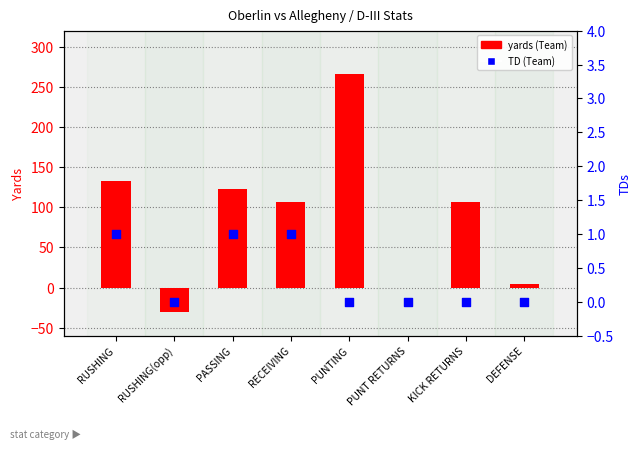

At which category is the sum across all series the highest?

PUNTING